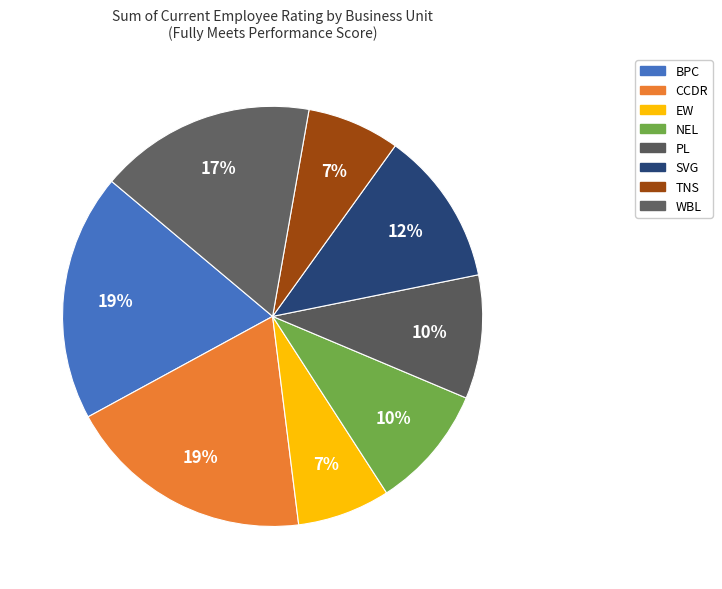

To the nearest percent, what is the average slice percentage?

12%